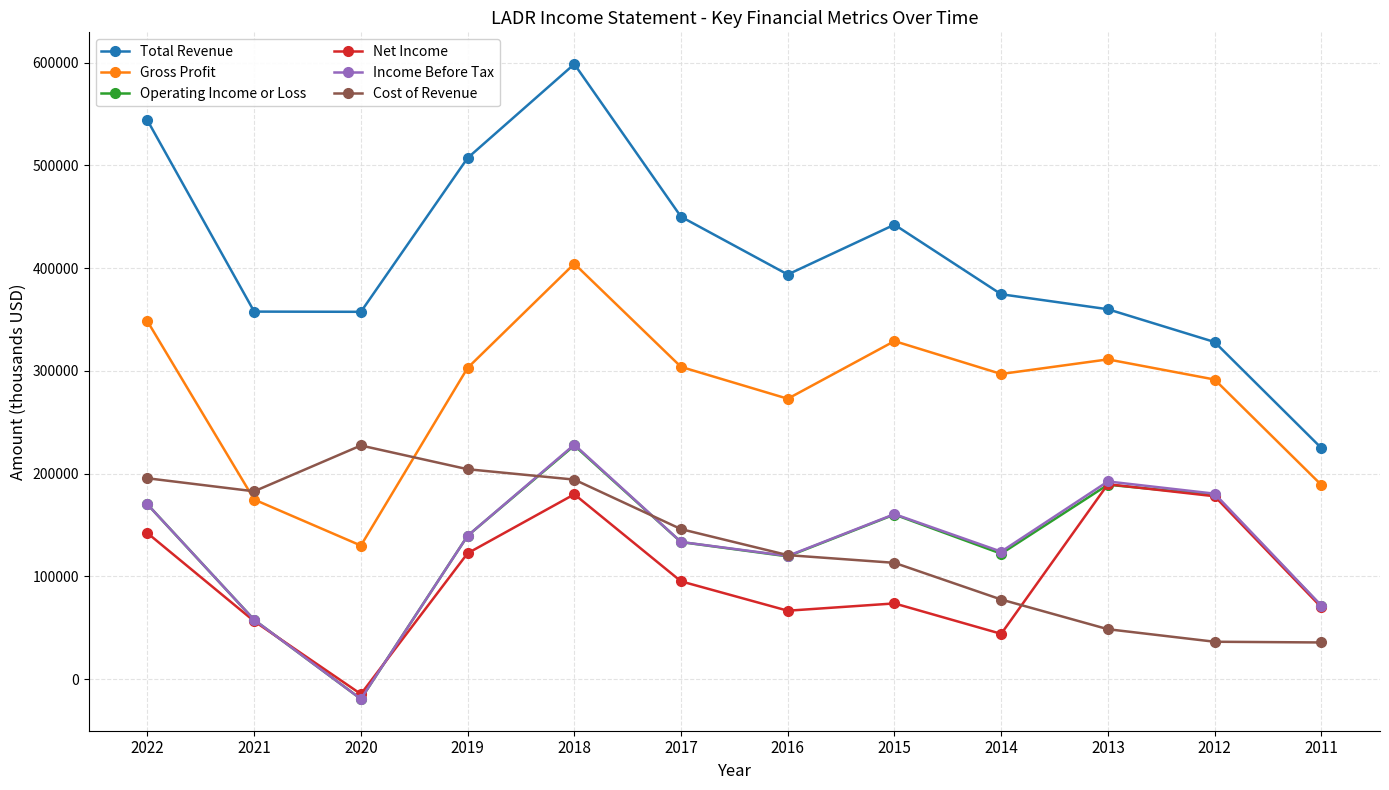

How many distinct data groups are displayed?

6